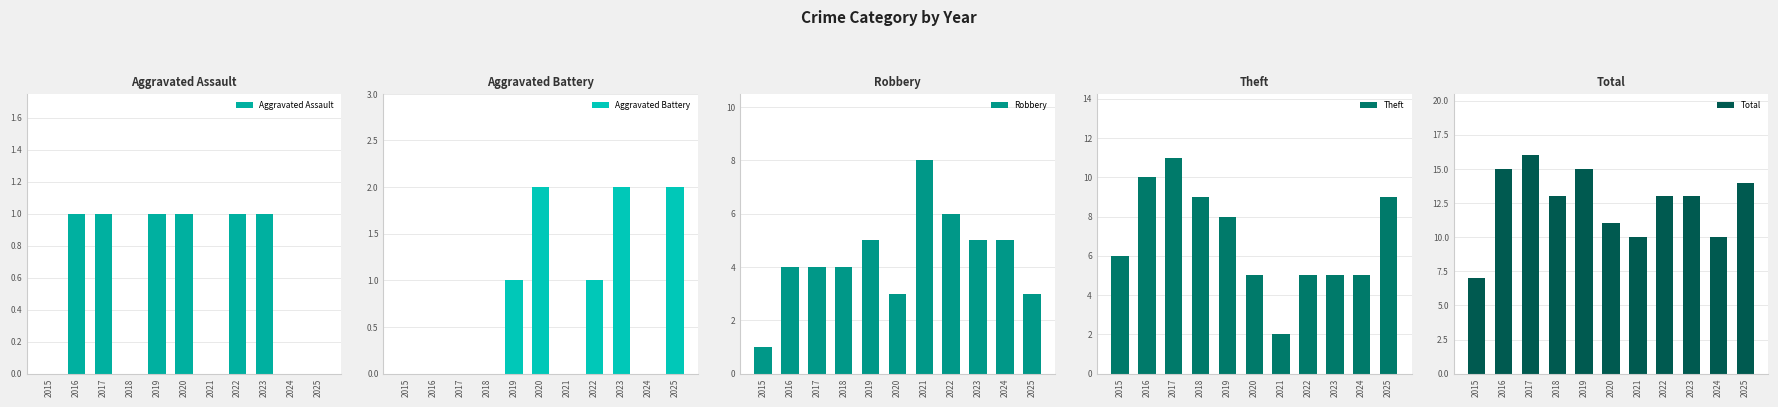

The Aggravated Assault series shows 1 at 2019. True or false?

True